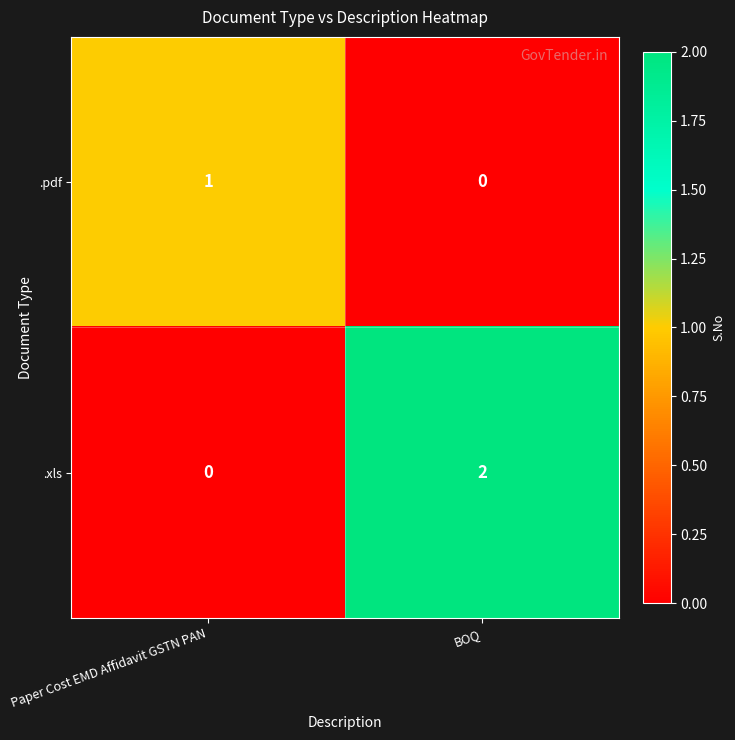

What is the total value across all series at Paper Cost EMD Affidavit GSTN PAN?

1